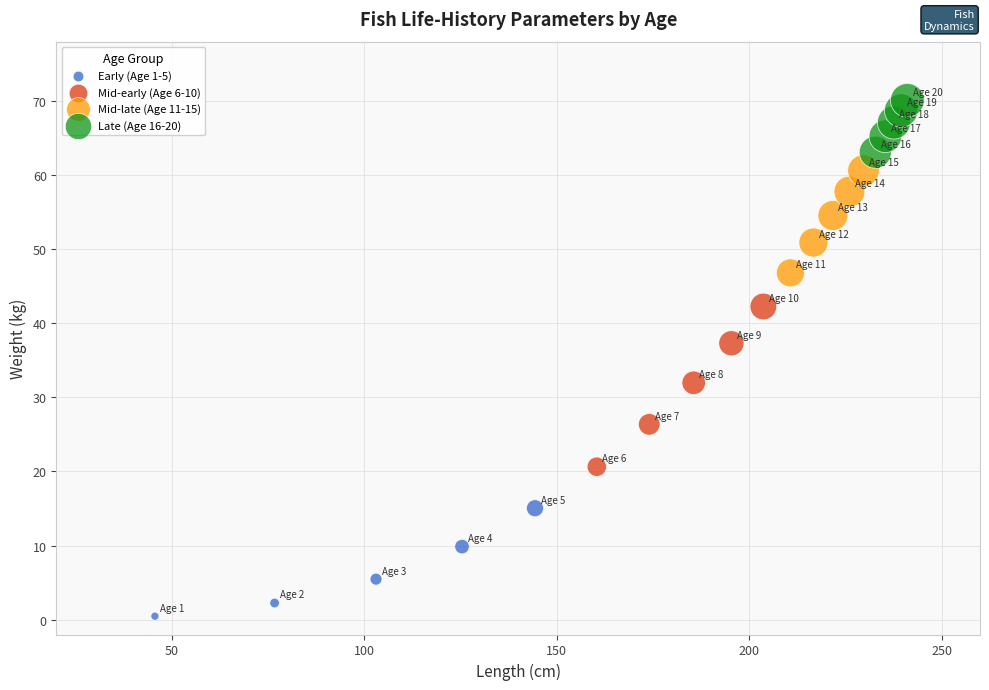

Which series has the widest spread of Y values?

Mid-early (Age 6-10)